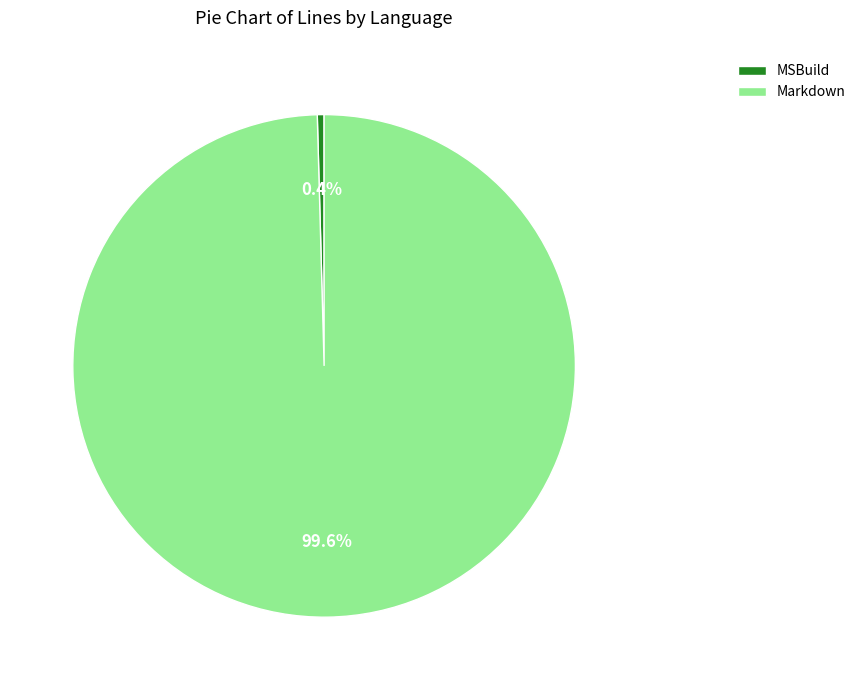

How many segments does this pie chart have?

2